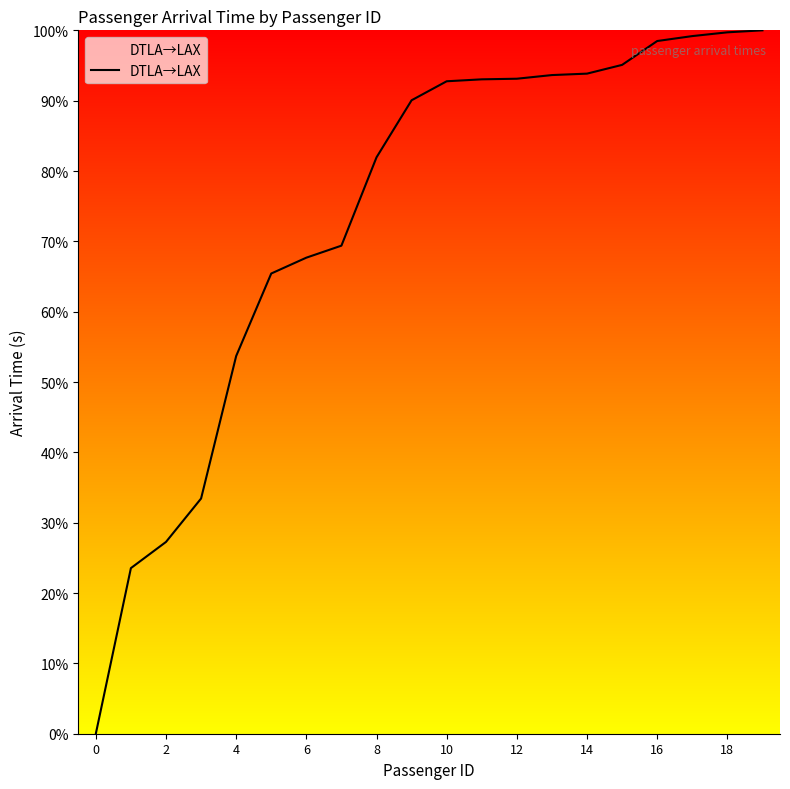

What is the greatest value displayed?

100.0